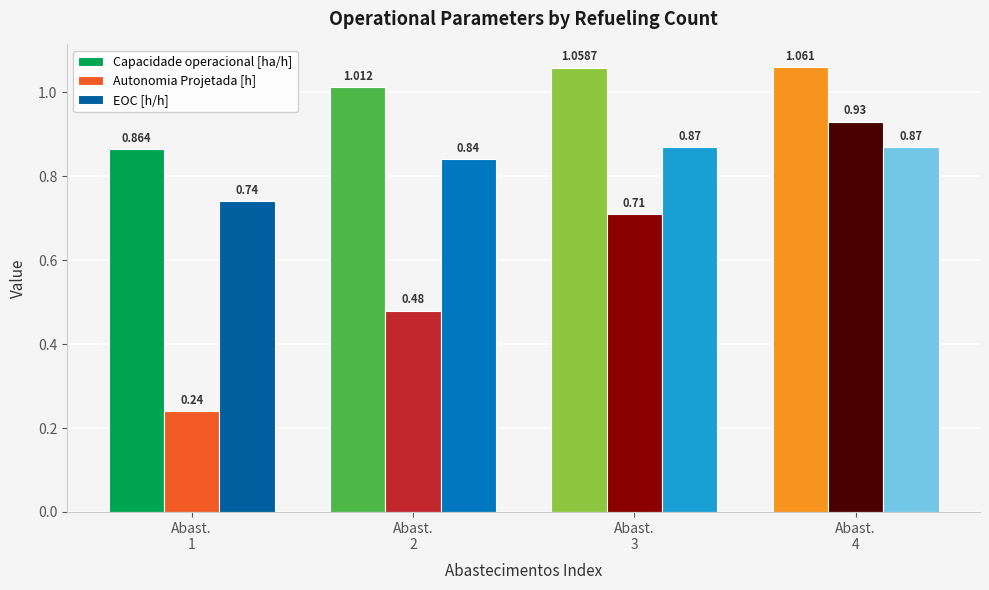

List the labels in order of Autonomia Projetada [h] value, largest first.

Abast.
4, Abast.
3, Abast.
2, Abast.
1